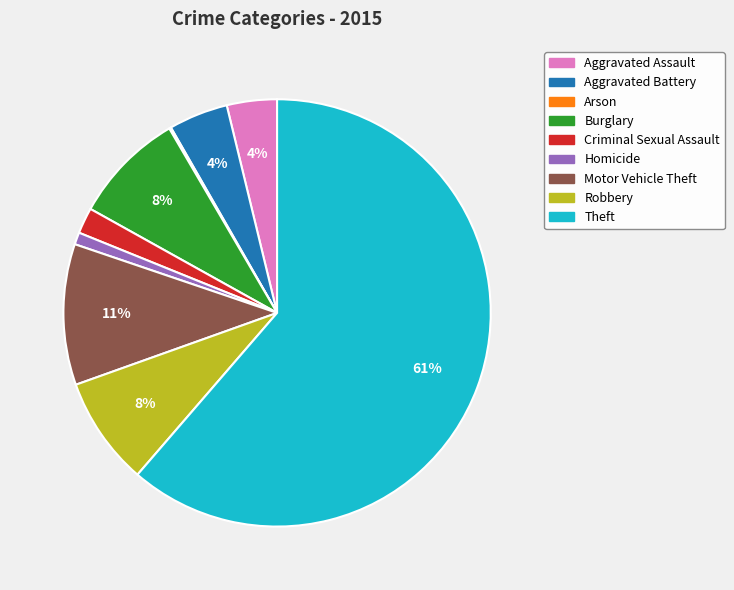

True or false: Theft accounts for 61% of the total.

True